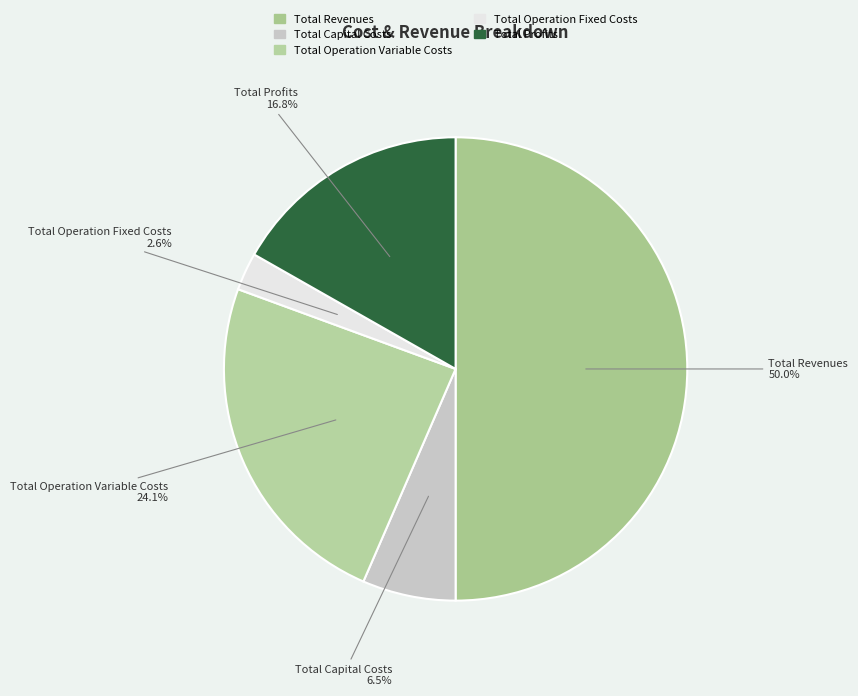

Does Total Capital Costs account for over 50% of the chart?

No